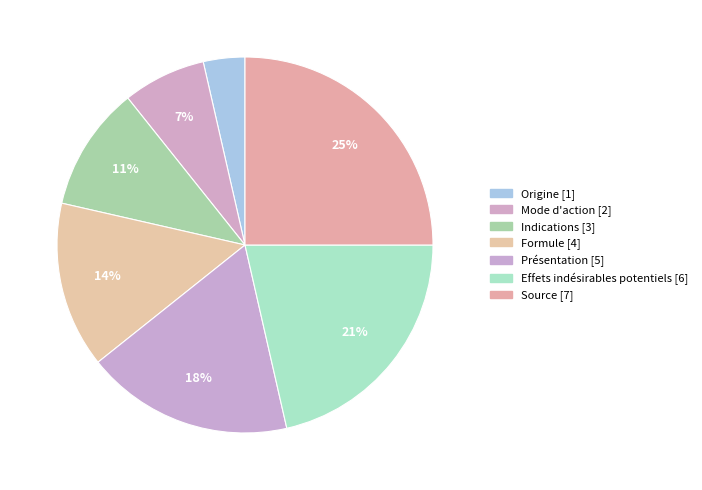

How many slices are in this pie chart?

7